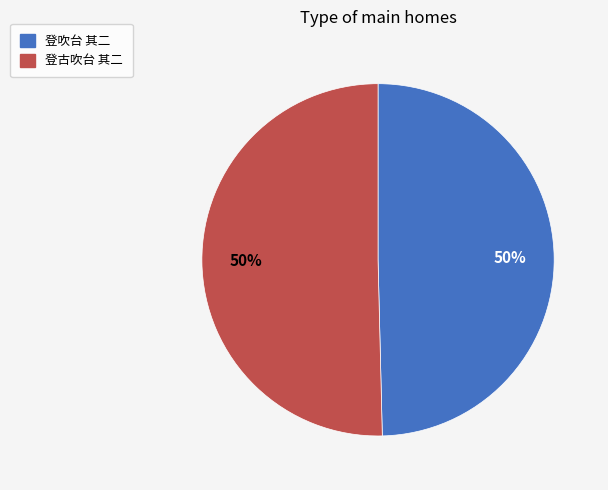

To the nearest percent, what percentage of the pie is 登古吹台 其二?

50%